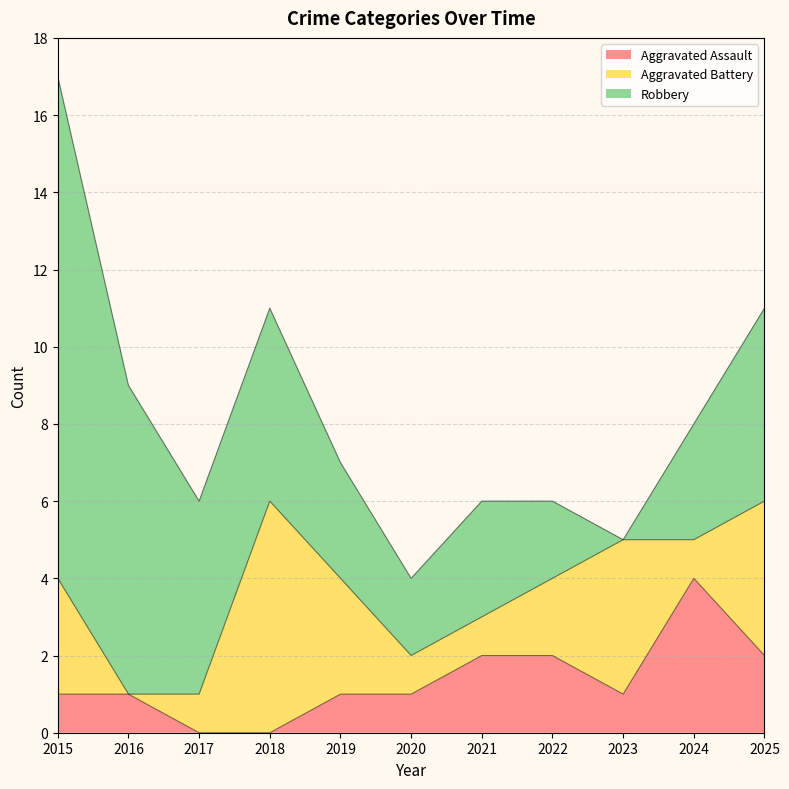

What is the average value of the Robbery series?

4